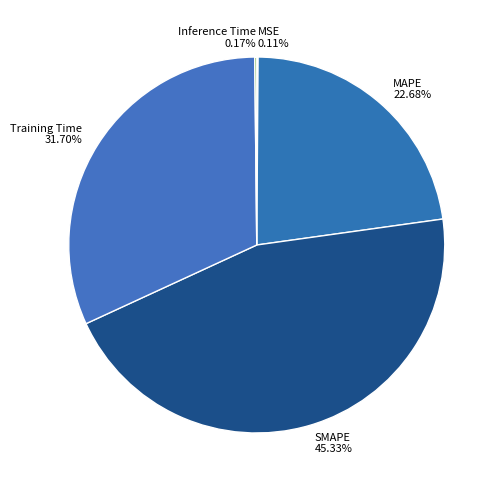

Is the sum of Training Time and SMAPE greater than half?

Yes